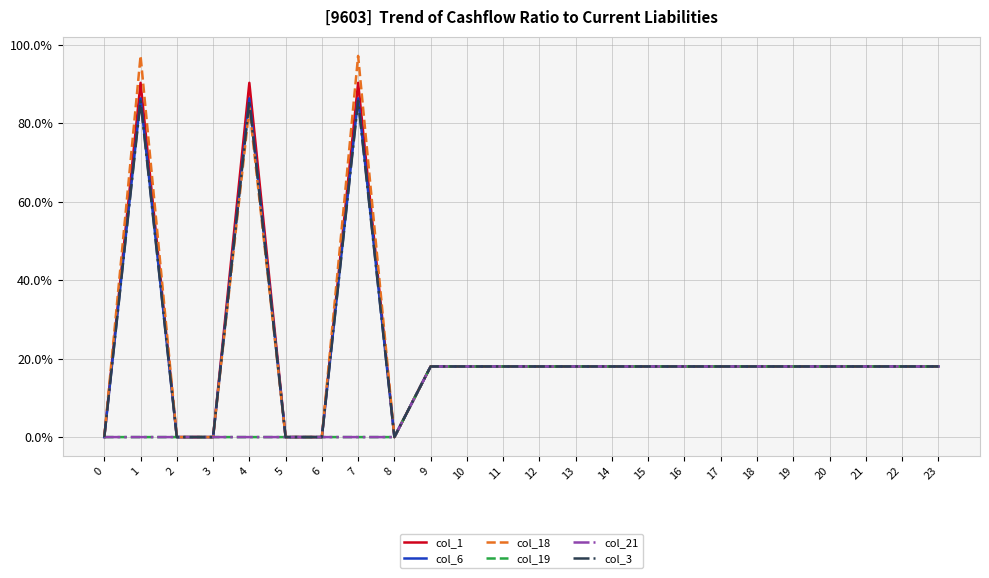

Does the chart display data point markers on the line(s)?

No